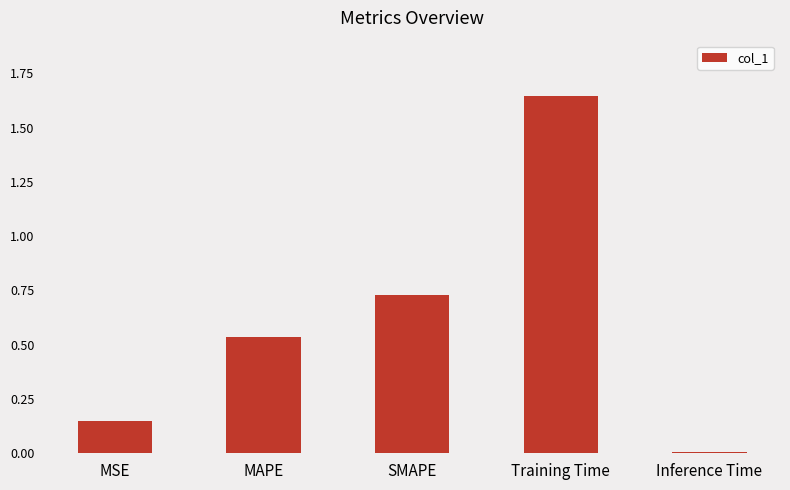

Between MAPE and MSE, which is larger?

MAPE